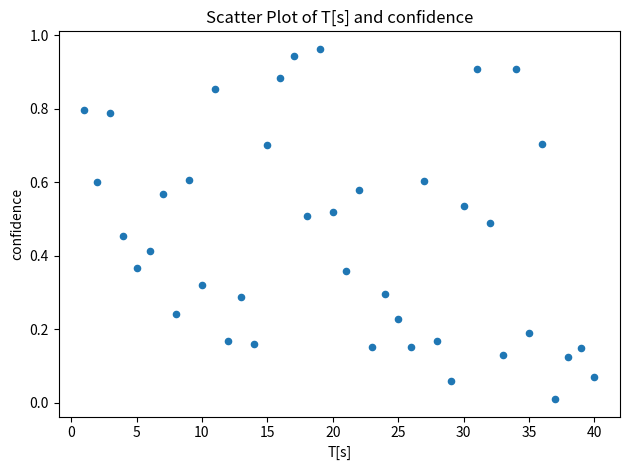

How many points are shown in the scatter plot?

40